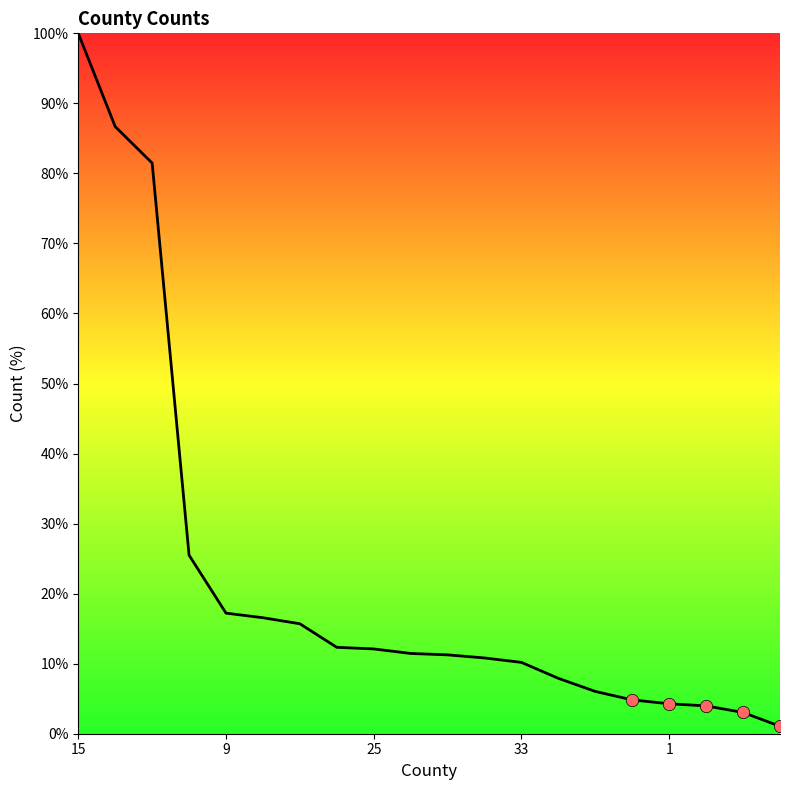

What is the maximum value shown in the chart?

100.0